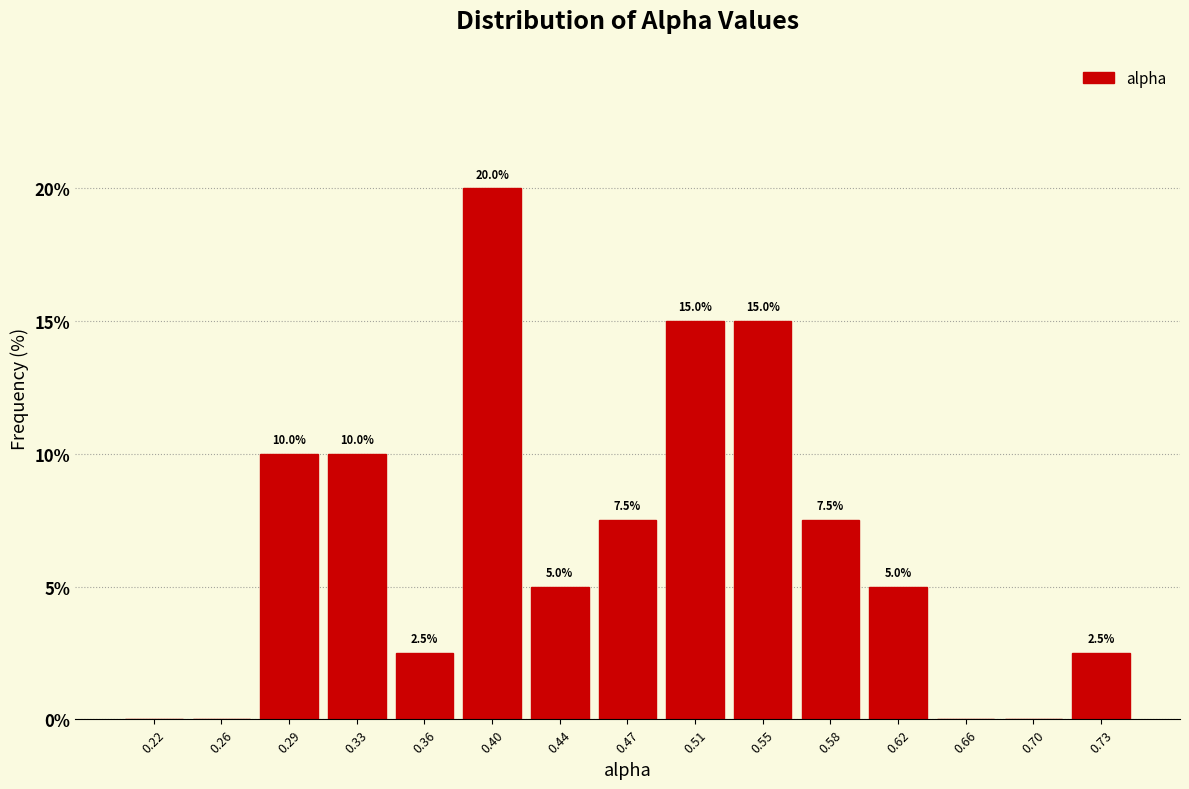

Over which range of the x-axis is the bar tallest?

0.385 to 0.420